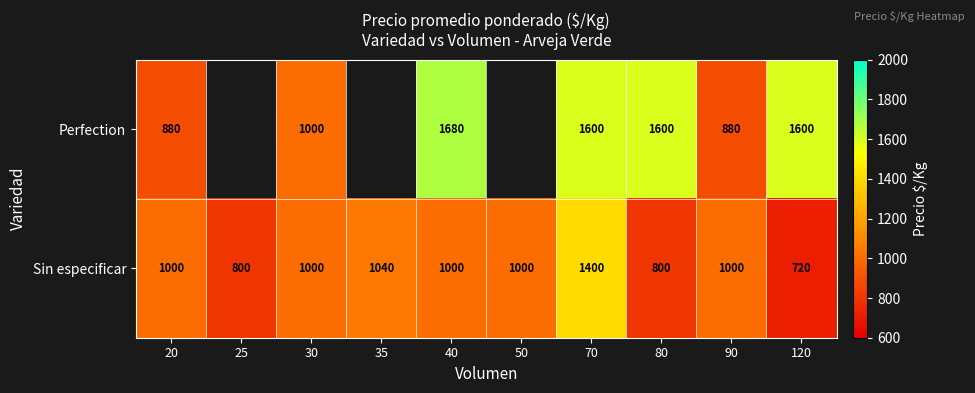

Between 30 and 50, which is larger?

50